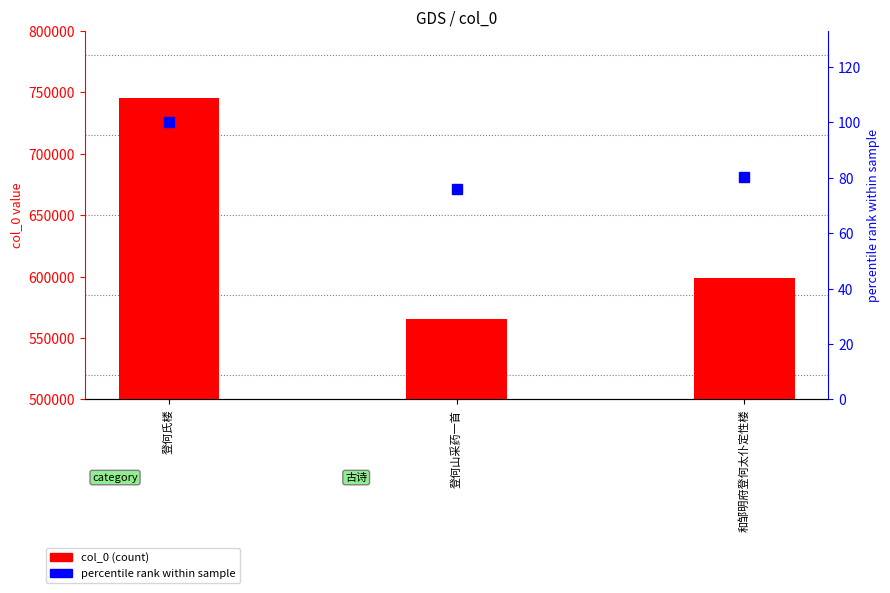

Reading left to right, transcribe all the data shown in this chart.

col_0 (count): 登何氏楼=745371.0	登何山采药一首=565660.0	和邹明府登何太仆定性楼=598702.0
percentile rank within sample: 登何氏楼=100.0	登何山采药一首=75.9	和邹明府登何太仆定性楼=80.3